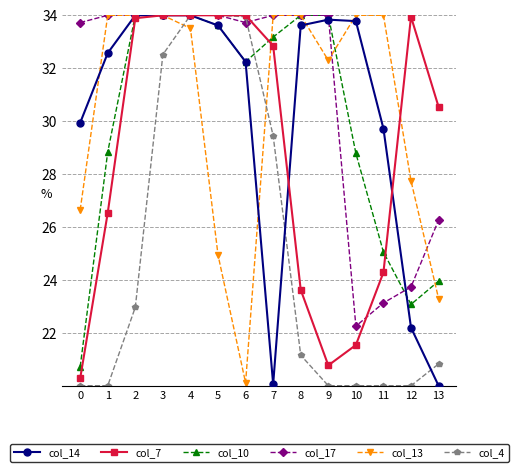

What is the smallest value displayed?

20.0